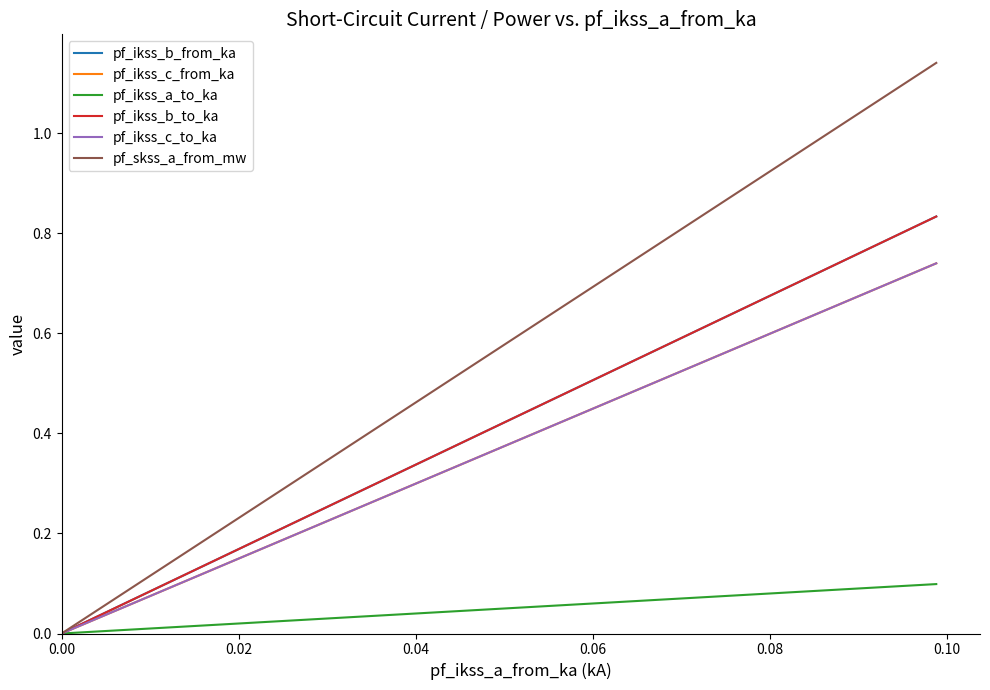

What is the average value of the pf_skss_a_from_mw series?

0.6